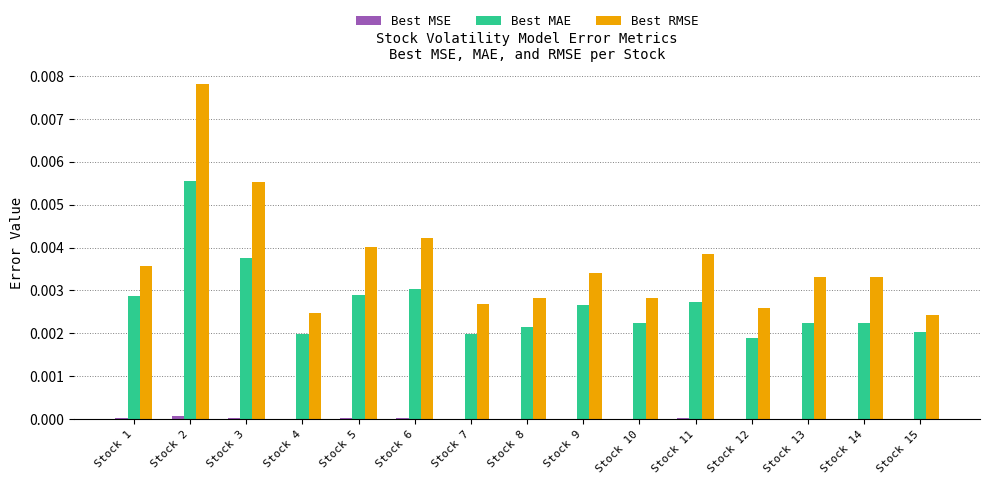

The Best MAE series shows 0.0 at Stock 12. True or false?

True